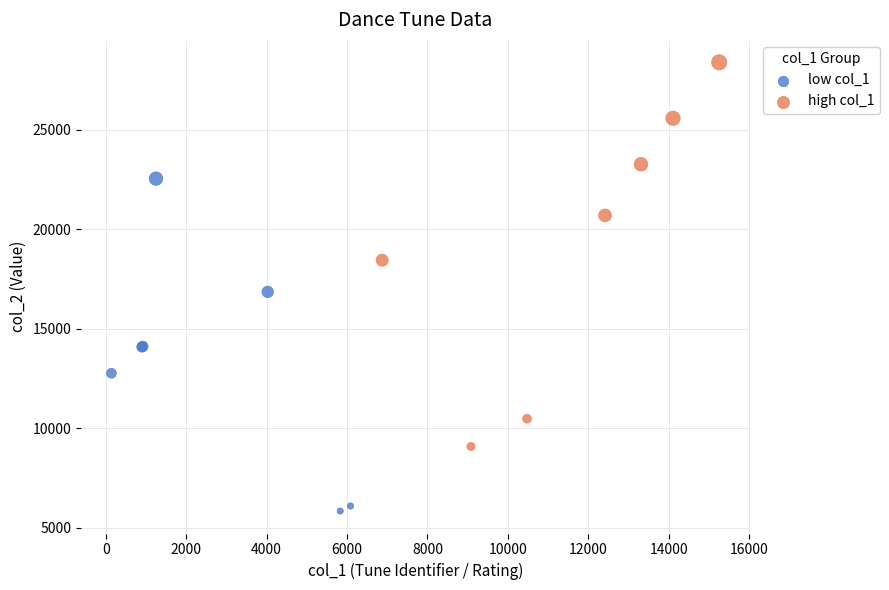

Which series reaches the maximum Y coordinate?

high col_1